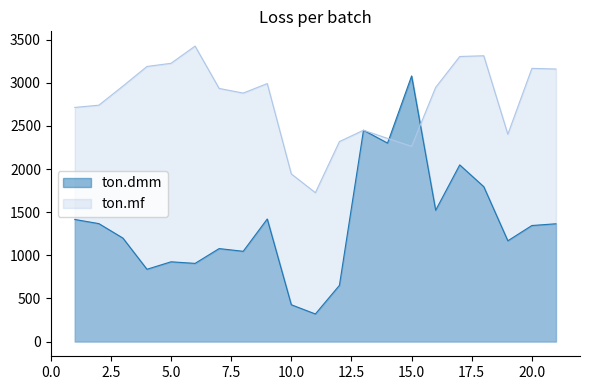

Reading left to right, what are all the values shown in this chart?

ton.dmm: 1=1415.2	2=1367.2	3=1199.3	4=837.7	5=924.4	6=905.9	7=1077.5	8=1046.2	9=1420.7	10=426.2	11=319.2	12=651.3	13=2450.3	14=2300.8	15=3079.4	16=1522.2	17=2048.0	18=1795.3	19=1167.9	20=1345.1	21=1365.4
ton.mf: 1=2714.7	2=2740.6	3=2962.0	4=3189.5	5=3226.4	6=3425.7	7=2934.9	8=2880.8	9=2991.5	10=1943.5	11=1725.8	12=2318.6	13=2450.3	14=2355.5	15=2263.3	16=2947.2	17=3305.1	18=3313.8	19=2403.5	20=3167.4	21=3160.0